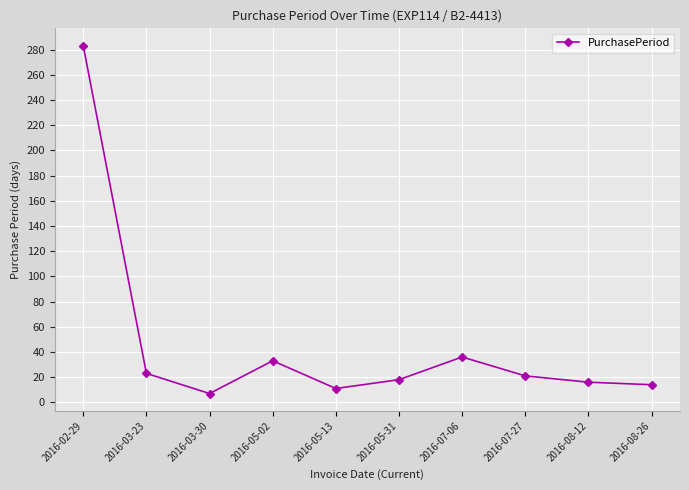

What is the difference between the second highest and minimum values?

29